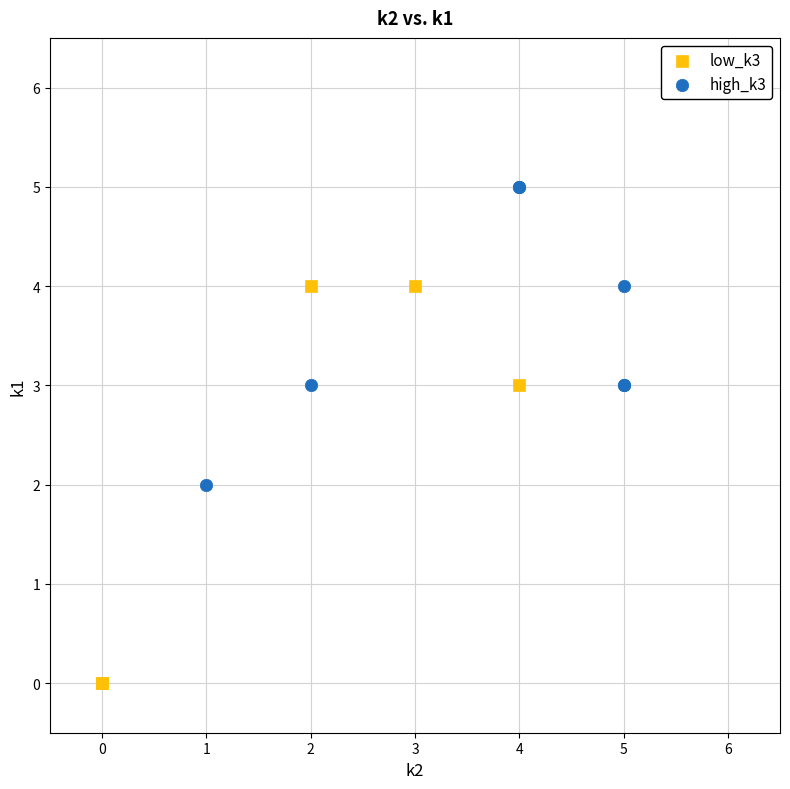

What are all the series names shown in the legend?

low_k3, high_k3